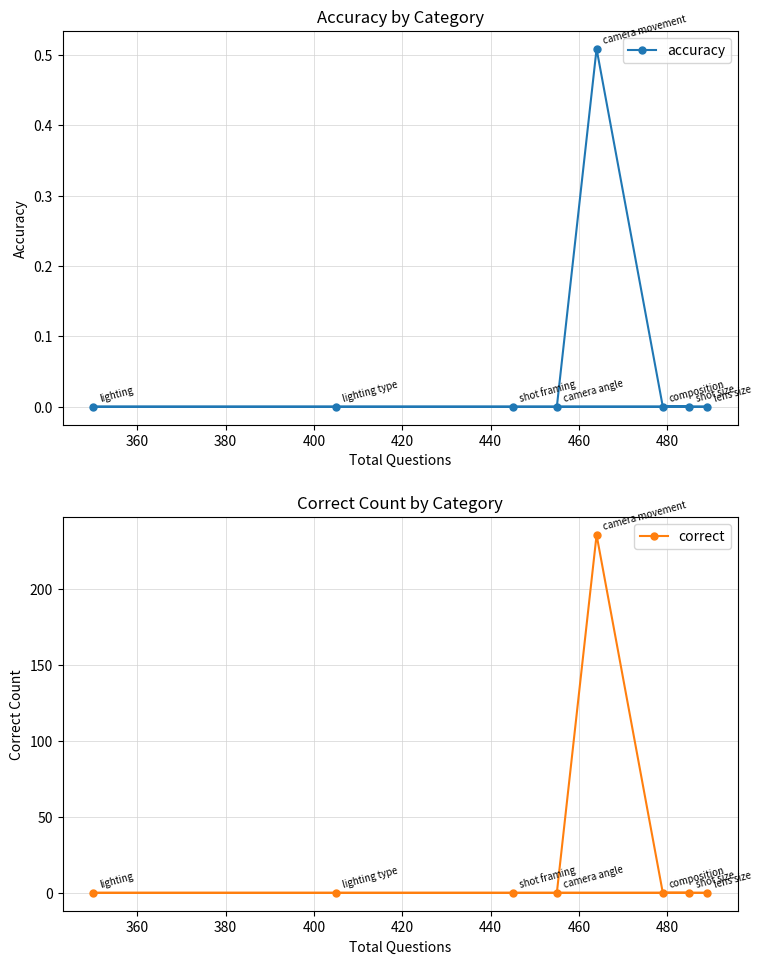

List the series in order of their peak value, lowest first.

accuracy, correct